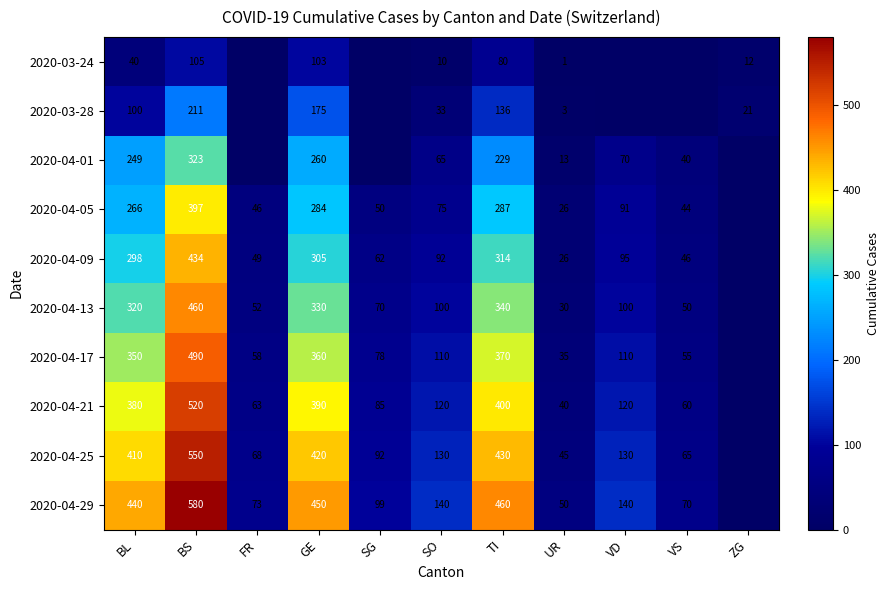

The value of 2020-04-17 at SO is 46. True or false?

False